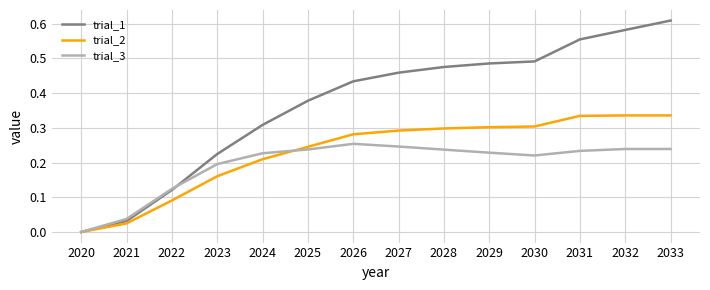

What are all the series names shown in the legend?

trial_1, trial_2, trial_3